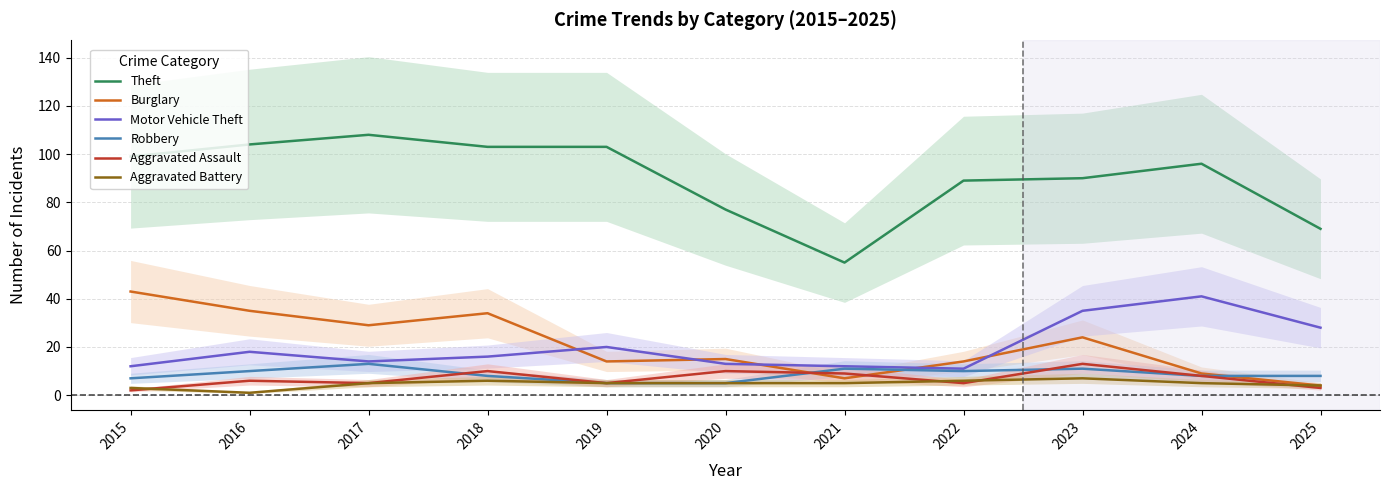

At 2019, list the series in order from largest to smallest.

Theft, Motor Vehicle Theft, Burglary, Robbery, Aggravated Assault, Aggravated Battery